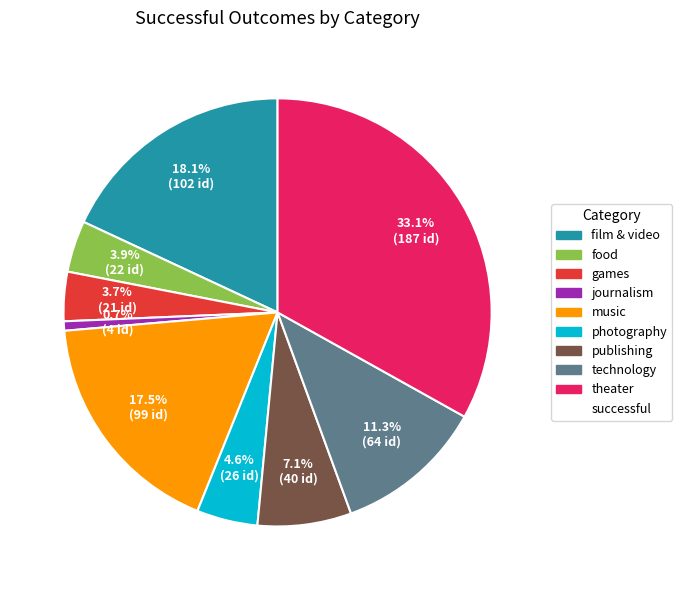

Is there any slice that represents more than half of the pie?

No